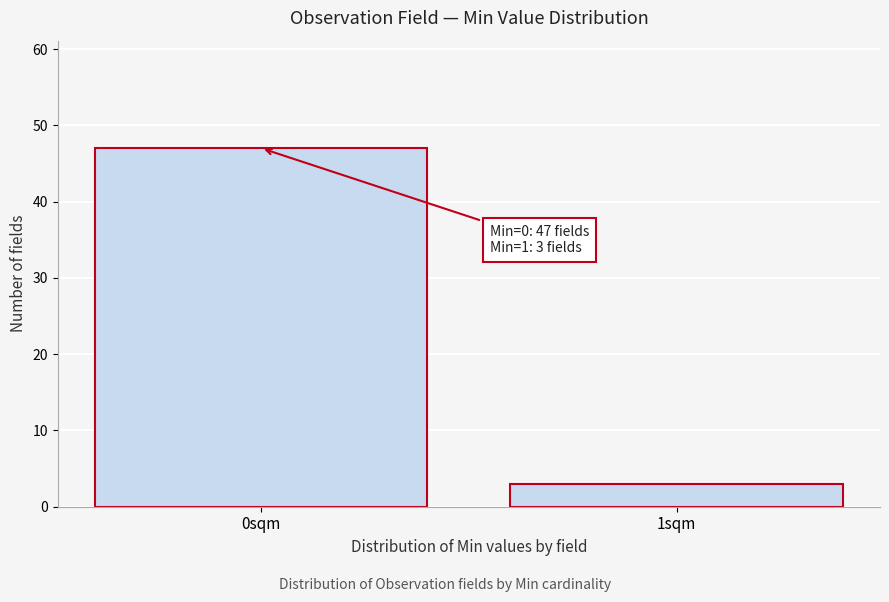

Reading left to right, transcribe all the data shown in this chart.

47	3